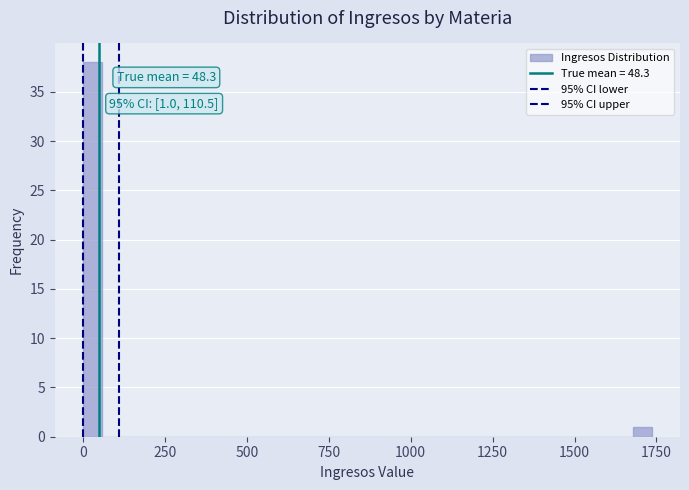

Around what value on the x-axis is the tallest bar? Give the approximate position of its centre, as read against the axis.

50